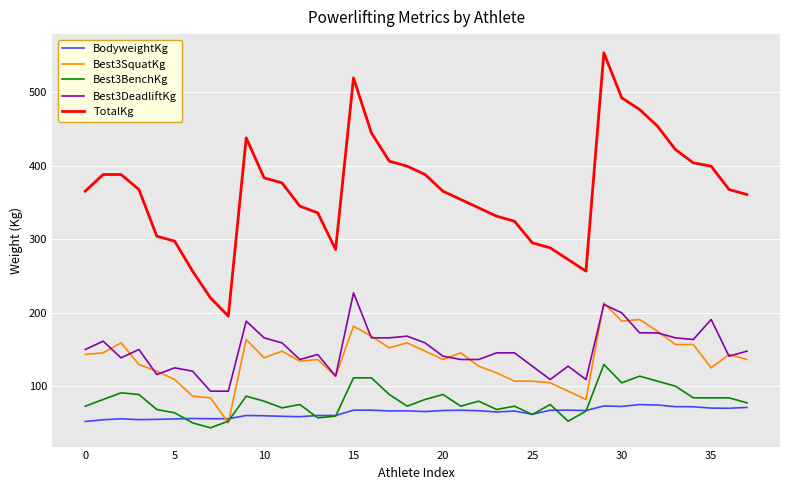

True or false: BodyweightKg and TotalKg intersect in this chart.

False